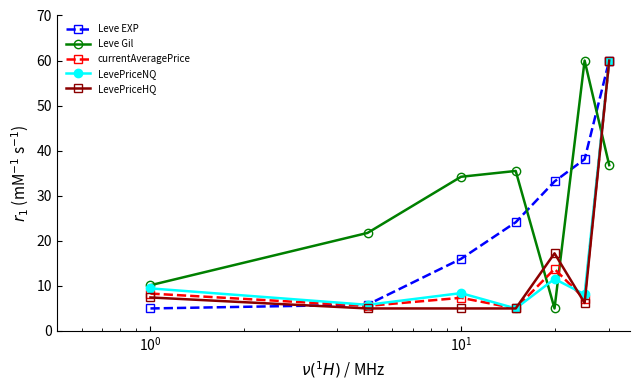

Which series has the largest total across all categories?

Leve Gil